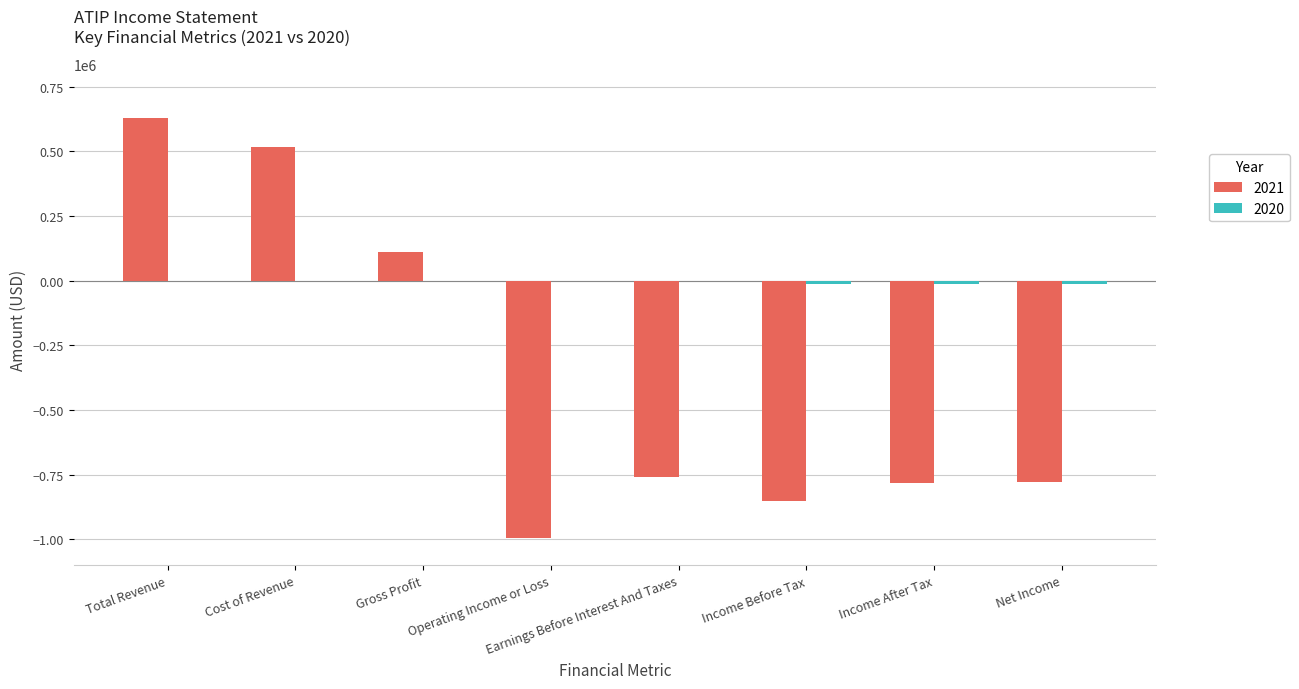

Between Total Revenue and Earnings Before Interest And Taxes, which series saw the biggest shift?

2021